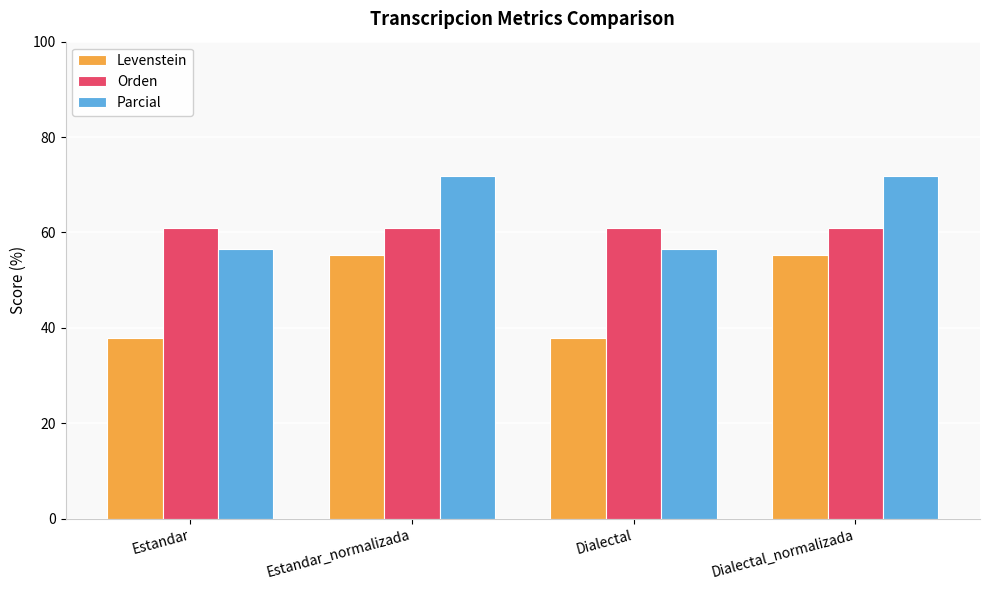

What is the minimum value for Orden?

60.9